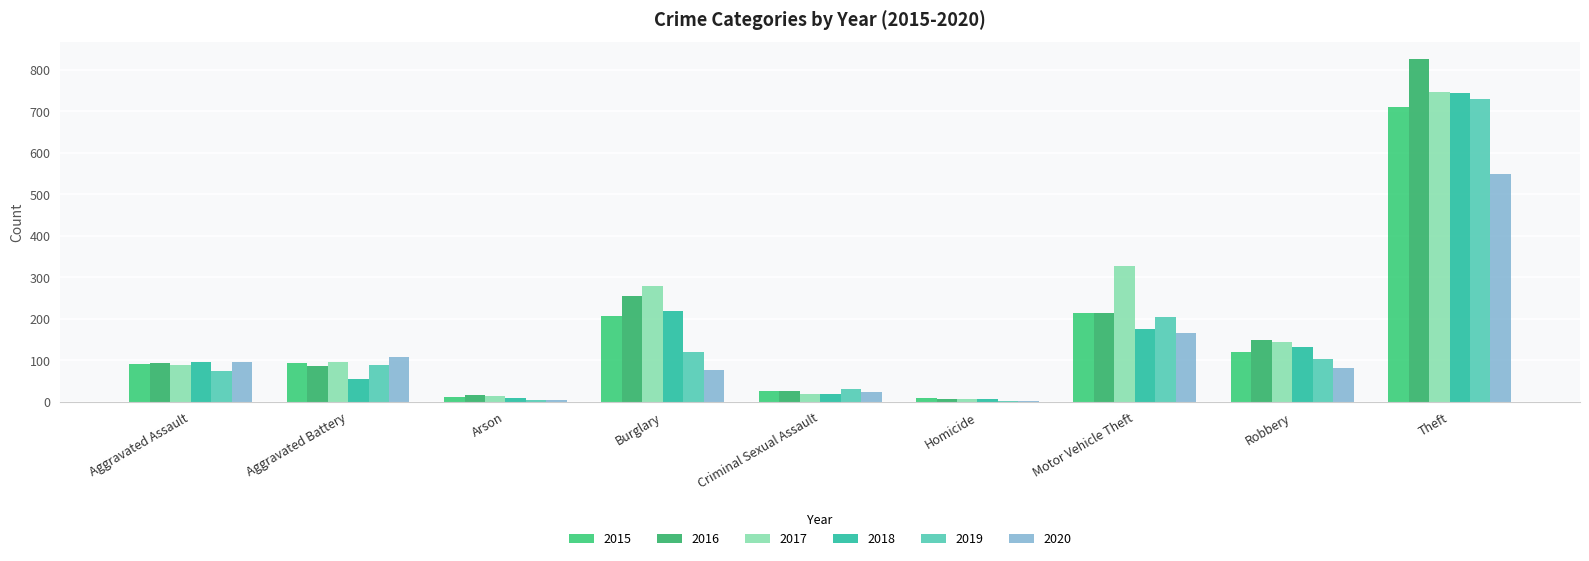

Which series has the largest total across all categories?

2017